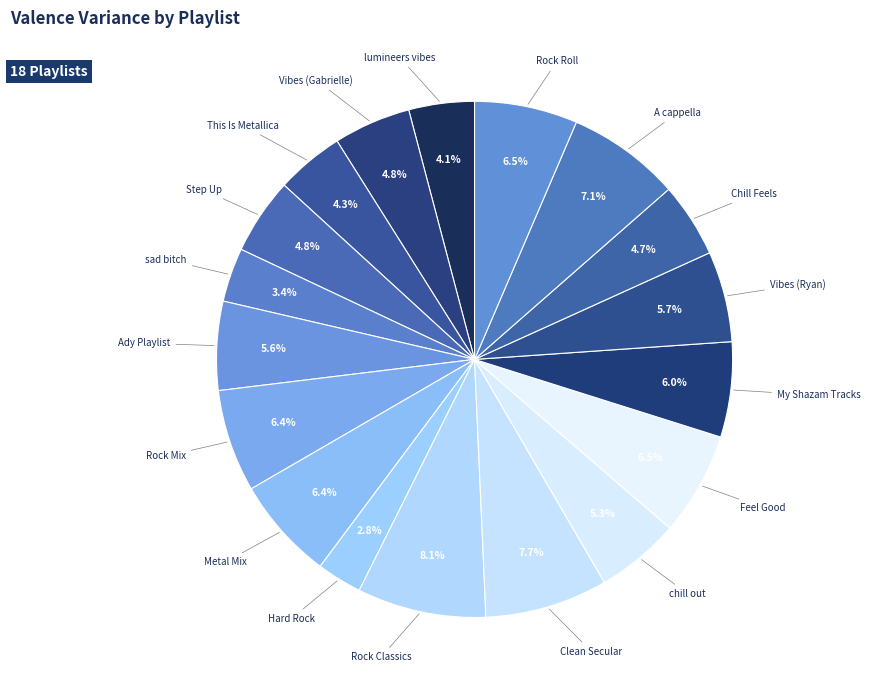

What percentage is NOT represented by Chill Feels?

95.3%